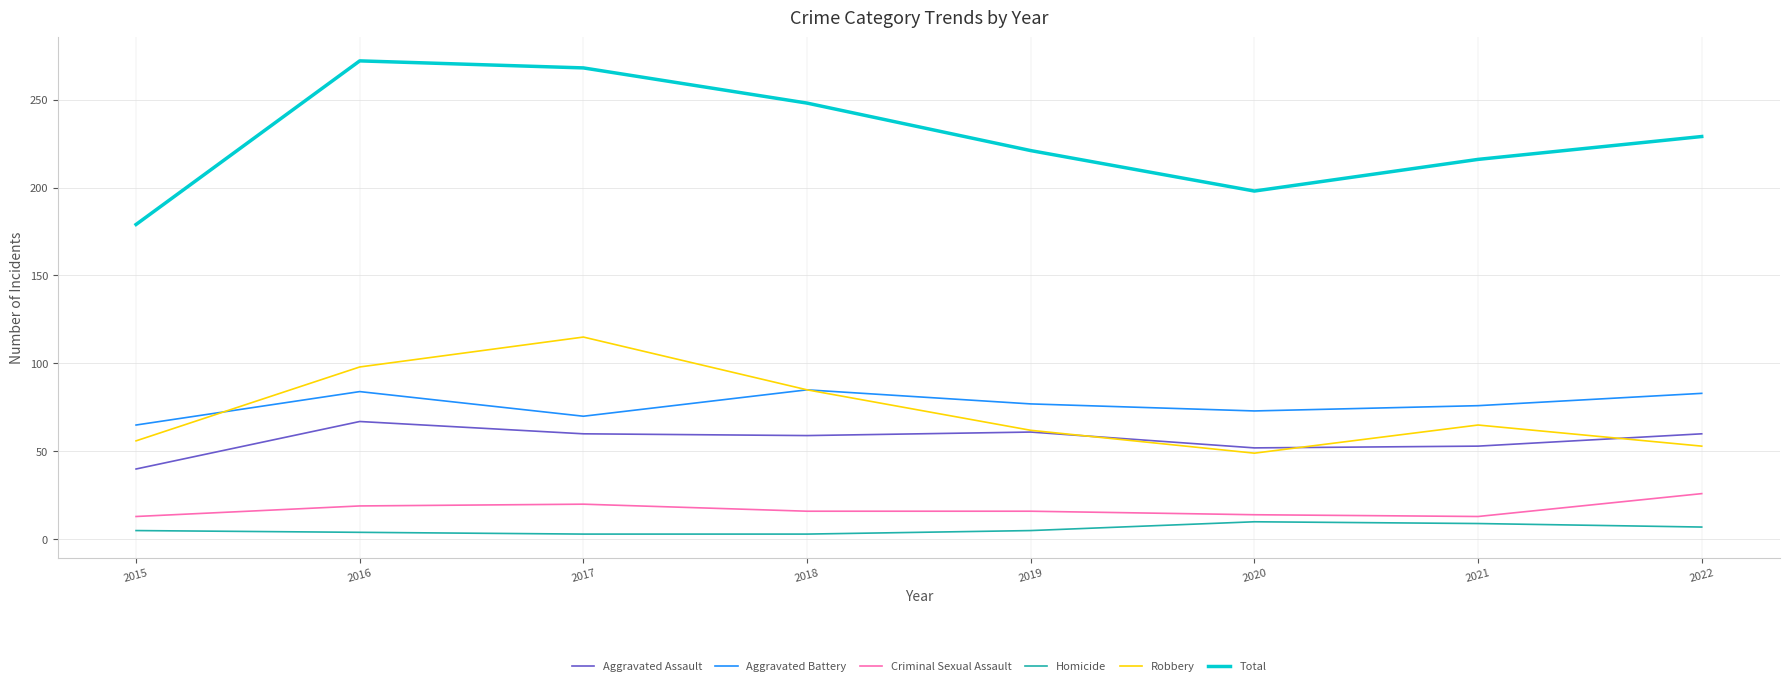

How many distinct data groups are displayed?

6